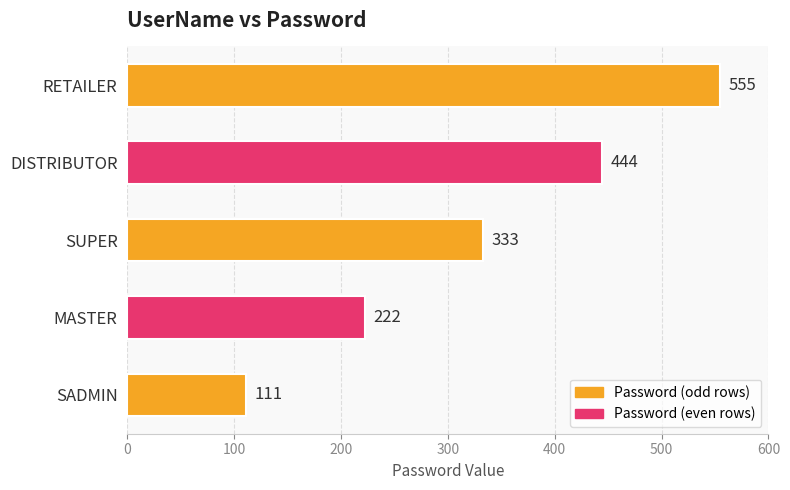

Reading top to bottom, list all the values displayed in this chart.

555	444	333	222	111